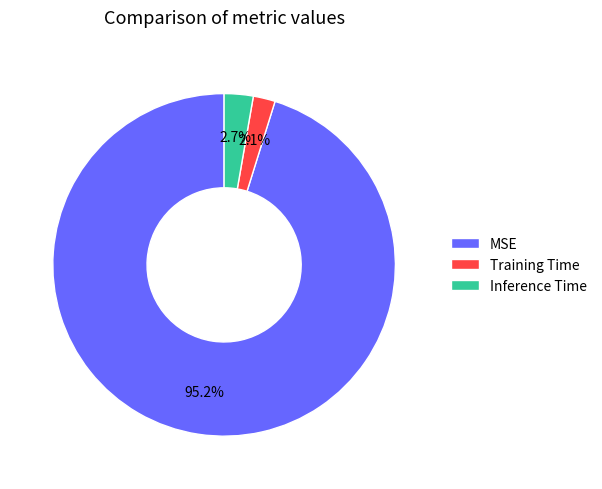

Rank the categories by value from highest to lowest.

MSE, Inference Time, Training Time